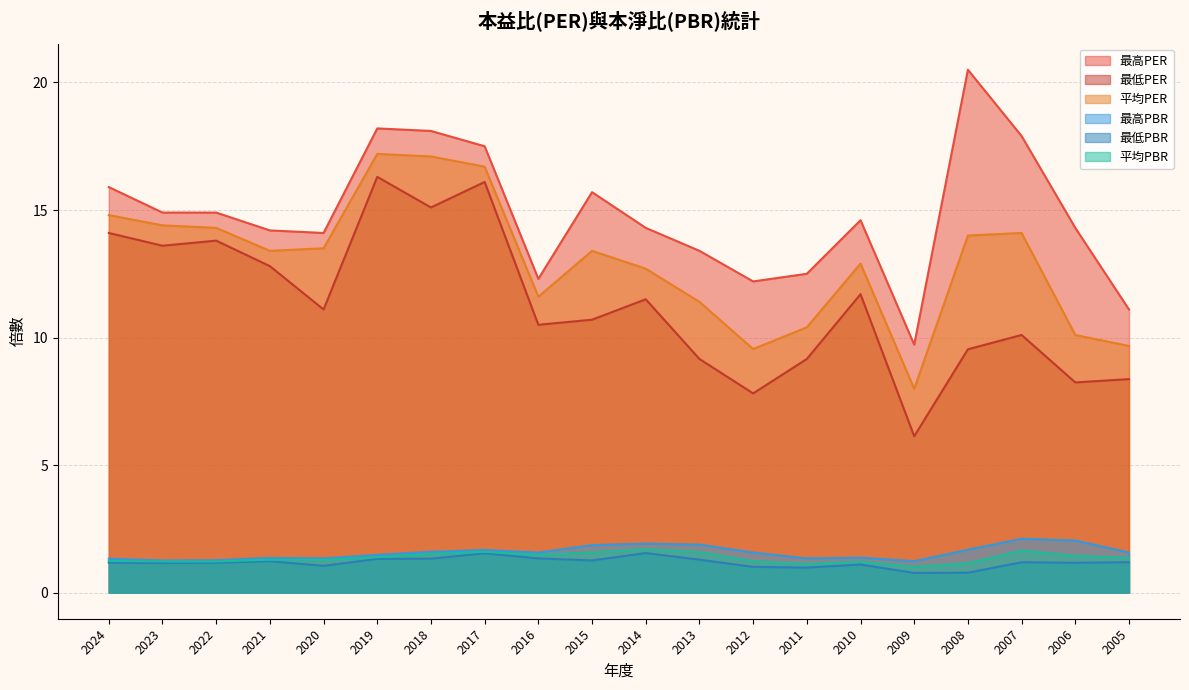

What is the maximum value shown in the chart?

20.5